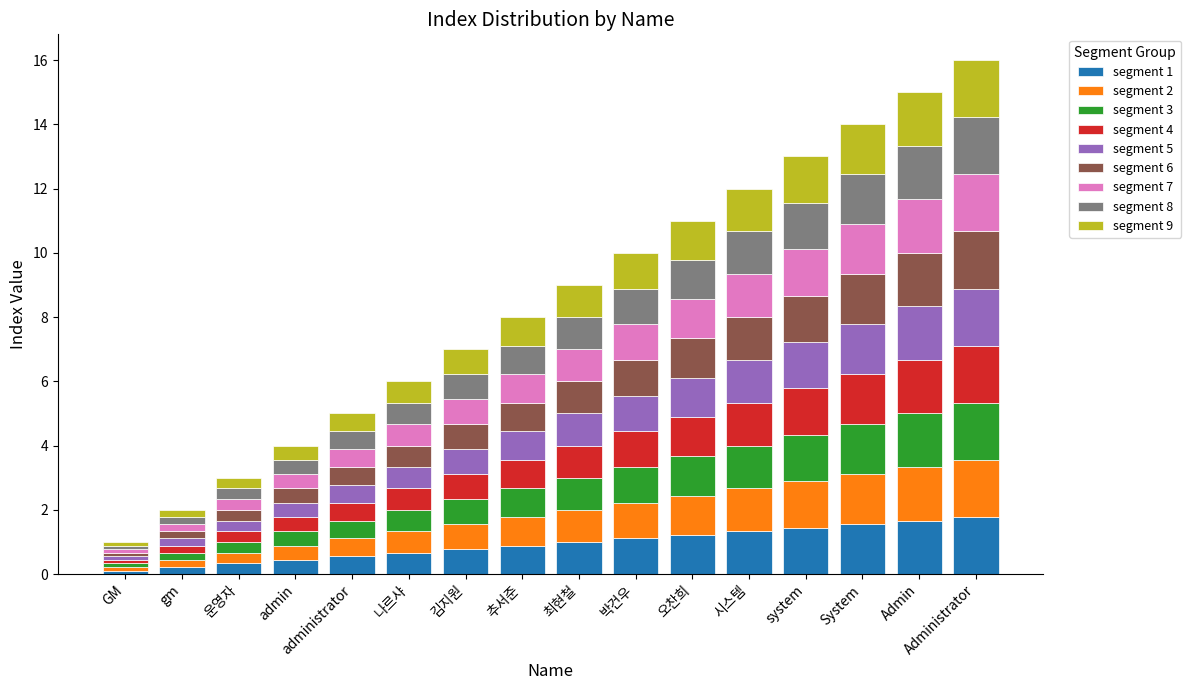

True or false: segment 1 has a value of 0.6 at system.

False